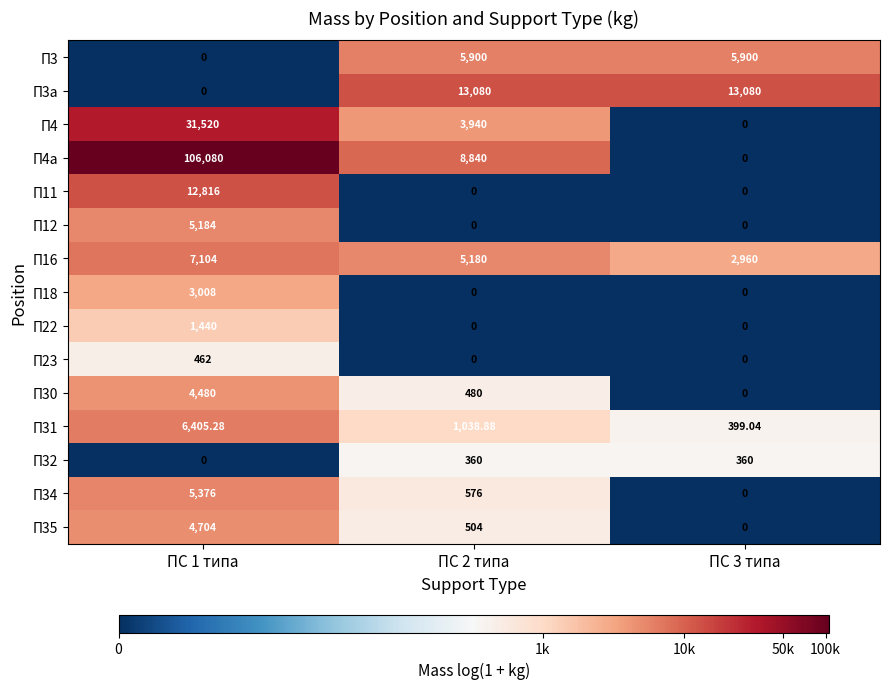

Is the value of П12 at ПС 3 типа greater than the value of П22 at ПС 1 типа?

No